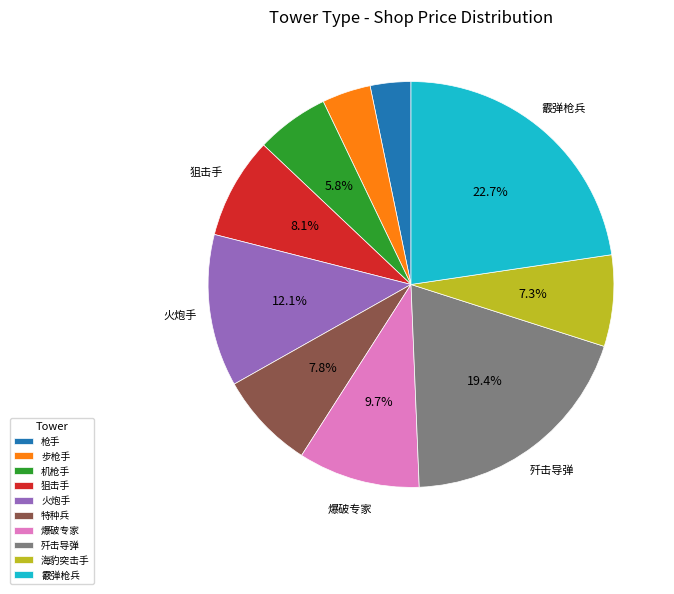

To the nearest percent, what percentage of the pie is 狙击手?

8%